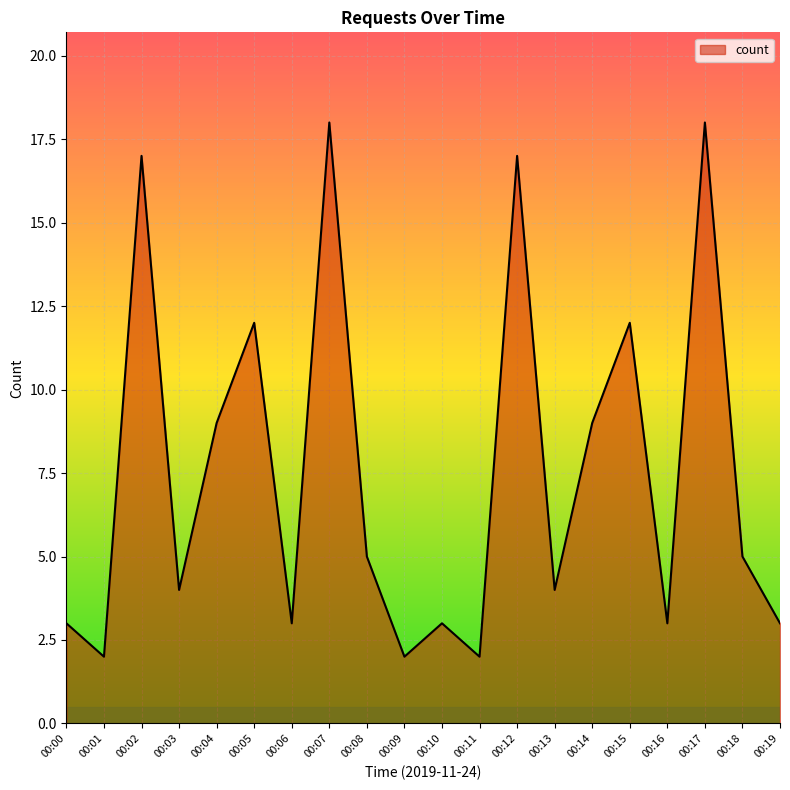

Is it true that the value at 00:08 is 5?

True